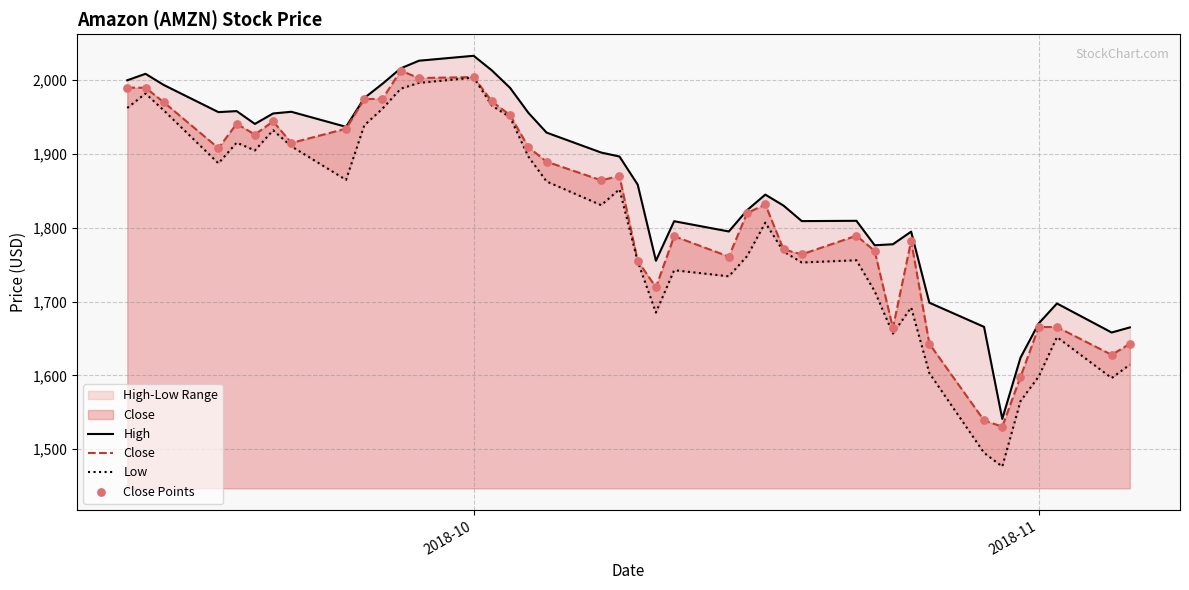

Which series has the largest total across all categories?

High